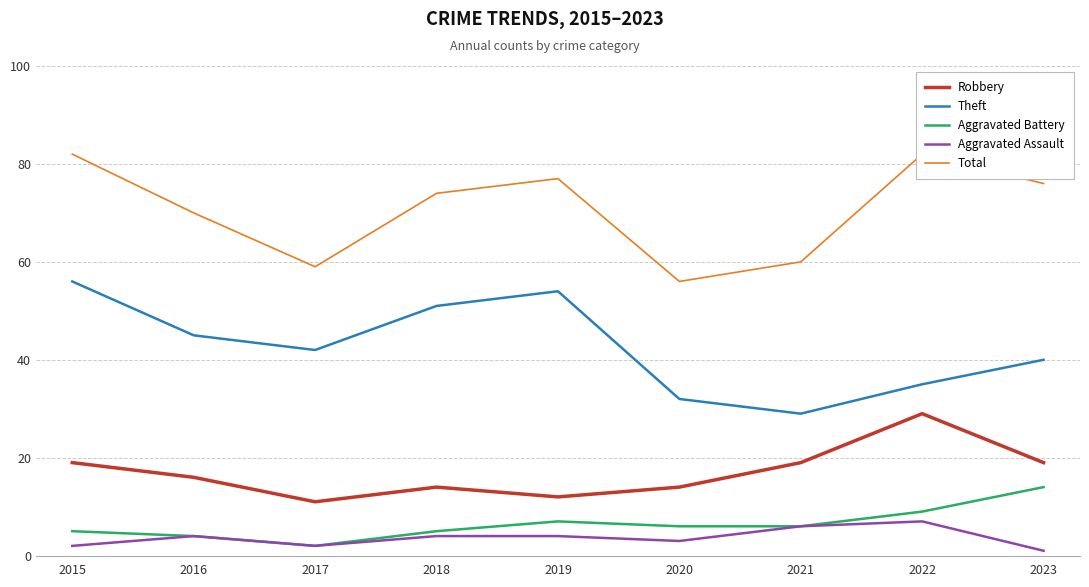

Reading left to right, extract all data points from this chart.

Robbery: 19	16	11	14	12	14	19	29	19
Theft: 56	45	42	51	54	32	29	35	40
Aggravated Battery: 5	4	2	5	7	6	6	9	14
Aggravated Assault: 2	4	2	4	4	3	6	7	1
Total: 82	70	59	74	77	56	60	82	76